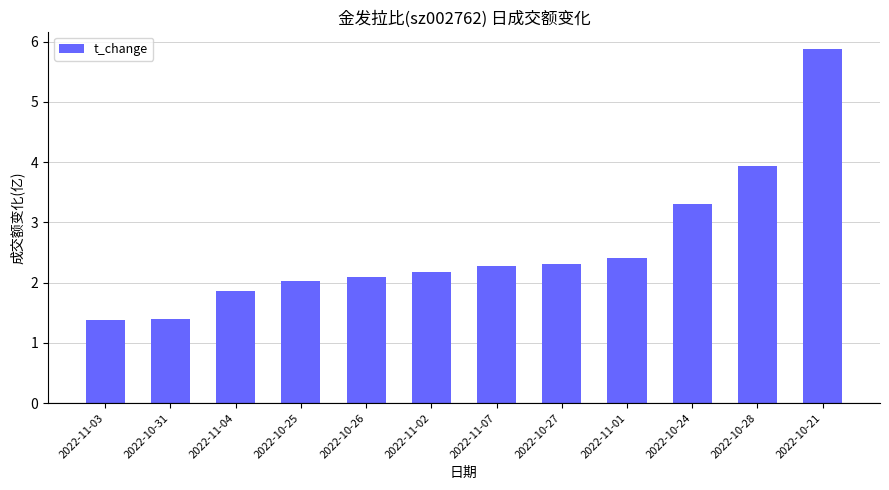

What is the sum of the values at 2022-10-24 and 2022-10-27?

5.6